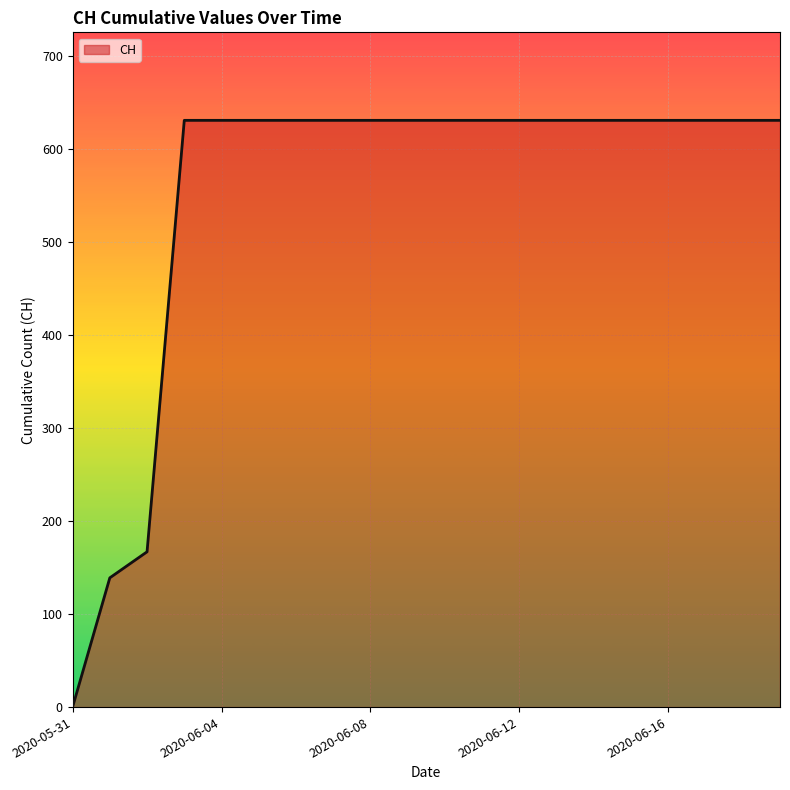

How many lines are shown in the chart?

1